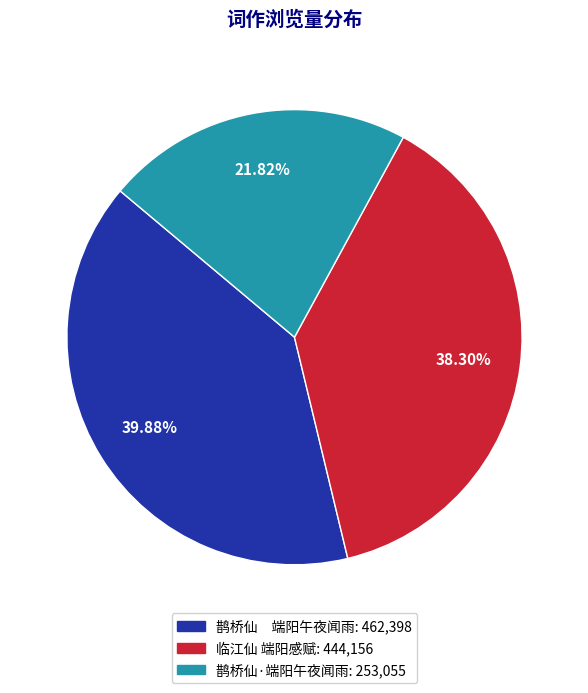

To the nearest percent, what percentage of the pie is 临江仙 端阳感赋?

38%